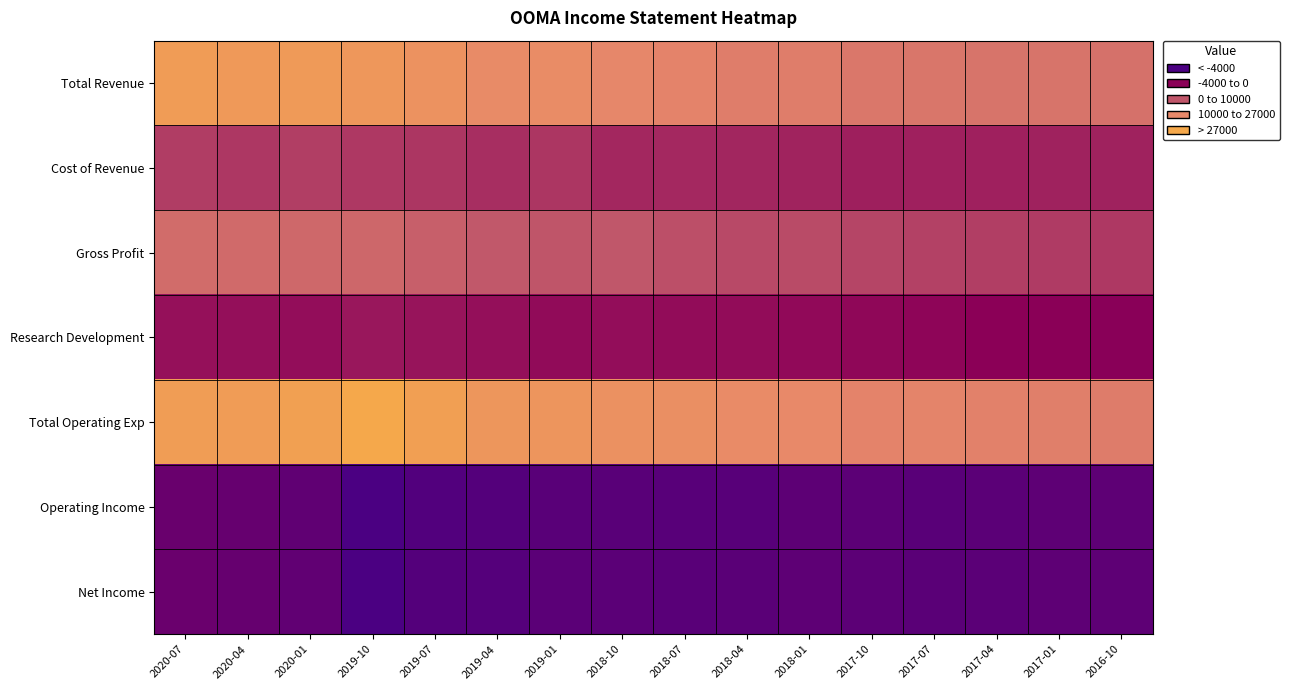

What is the total value across all series at 2017-07?

88300